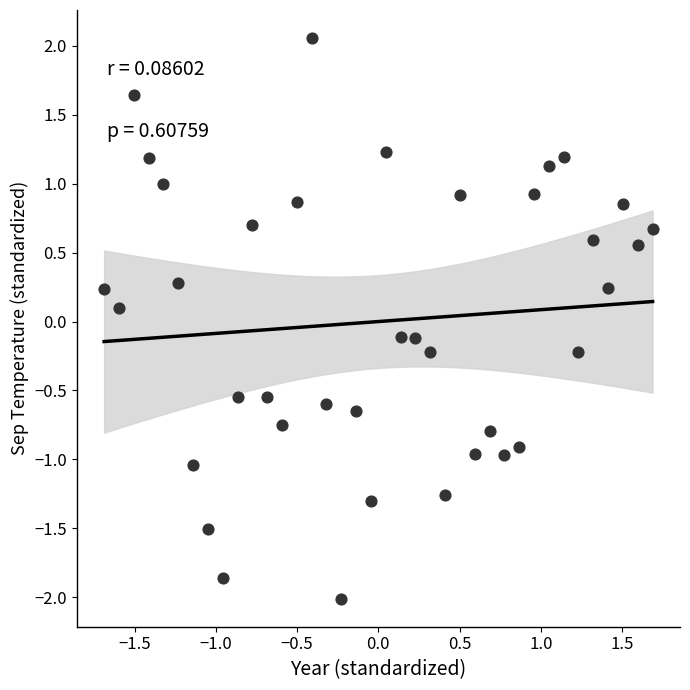

What is the range of X values (max minus min)?

3.4